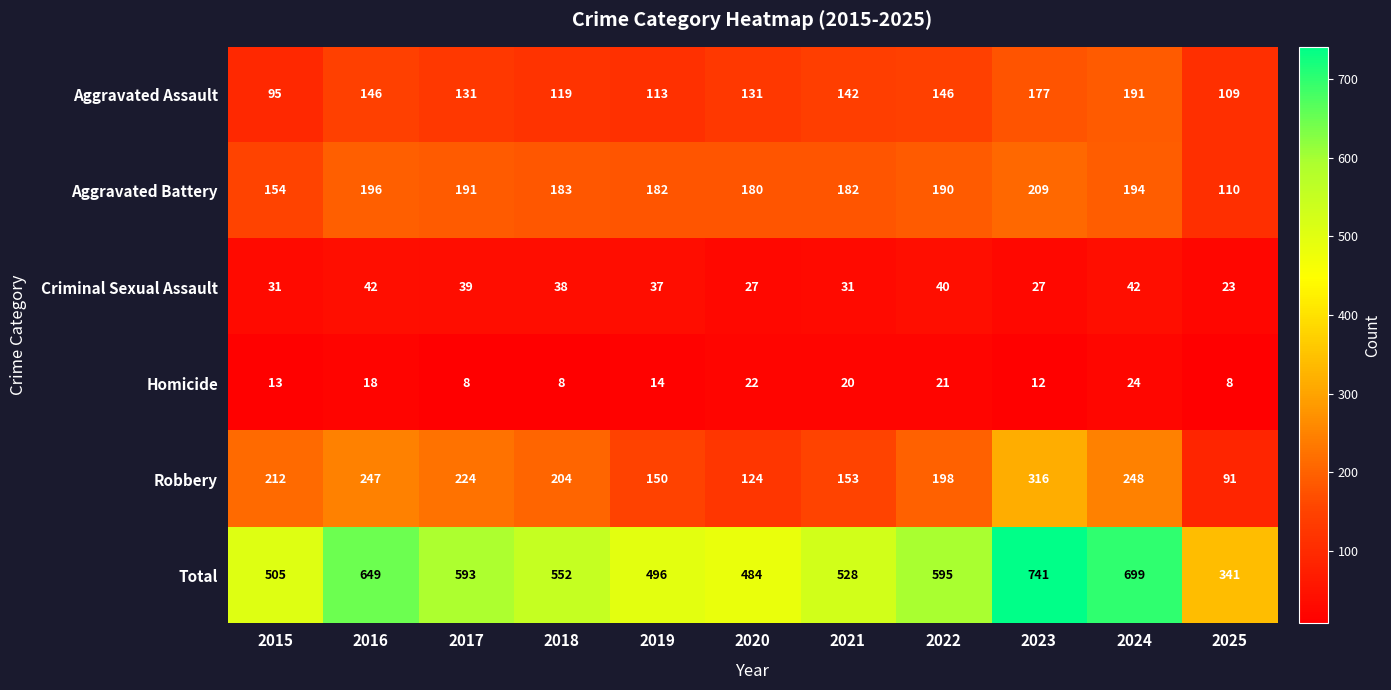

The value of Robbery at 2023 is 316. True or false?

True